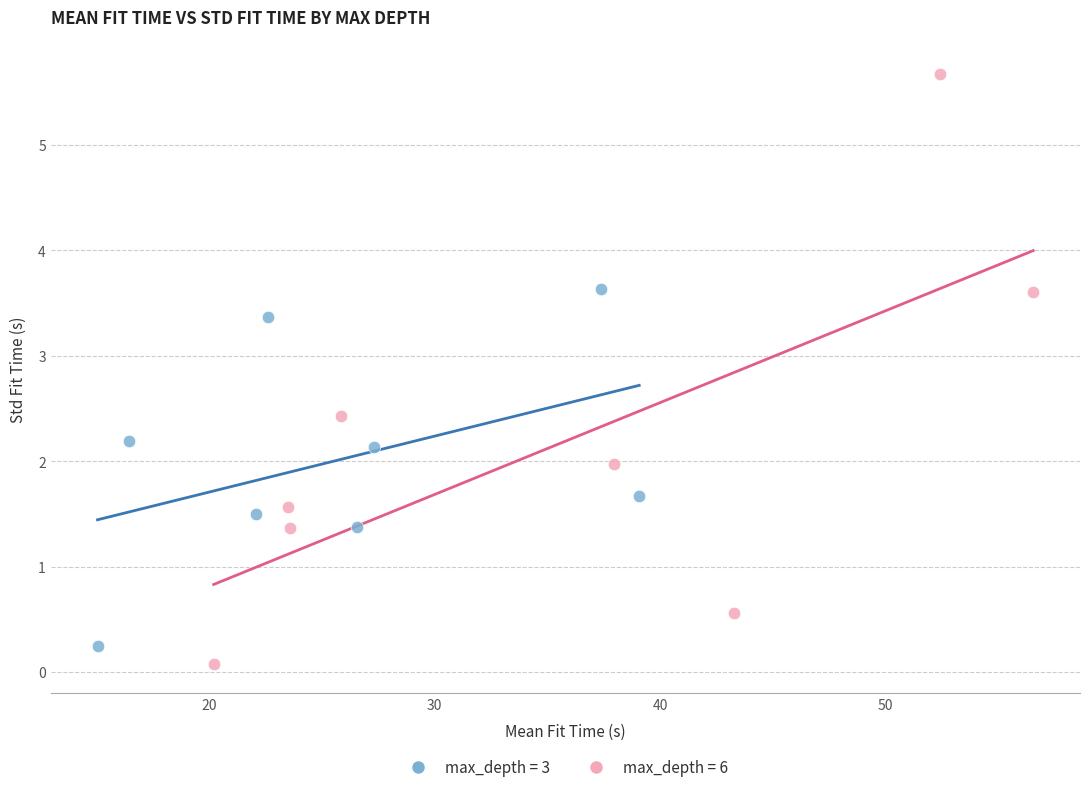

What are all the series names shown in the legend?

max_depth = 3, max_depth = 6